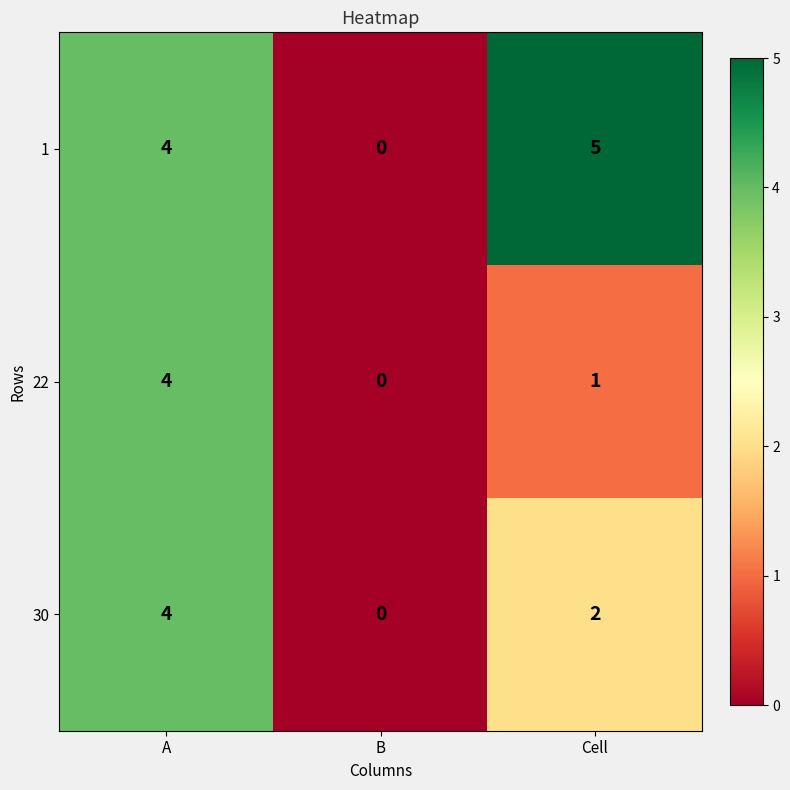

What is the difference between the maximum and minimum values in the 1 series?

5